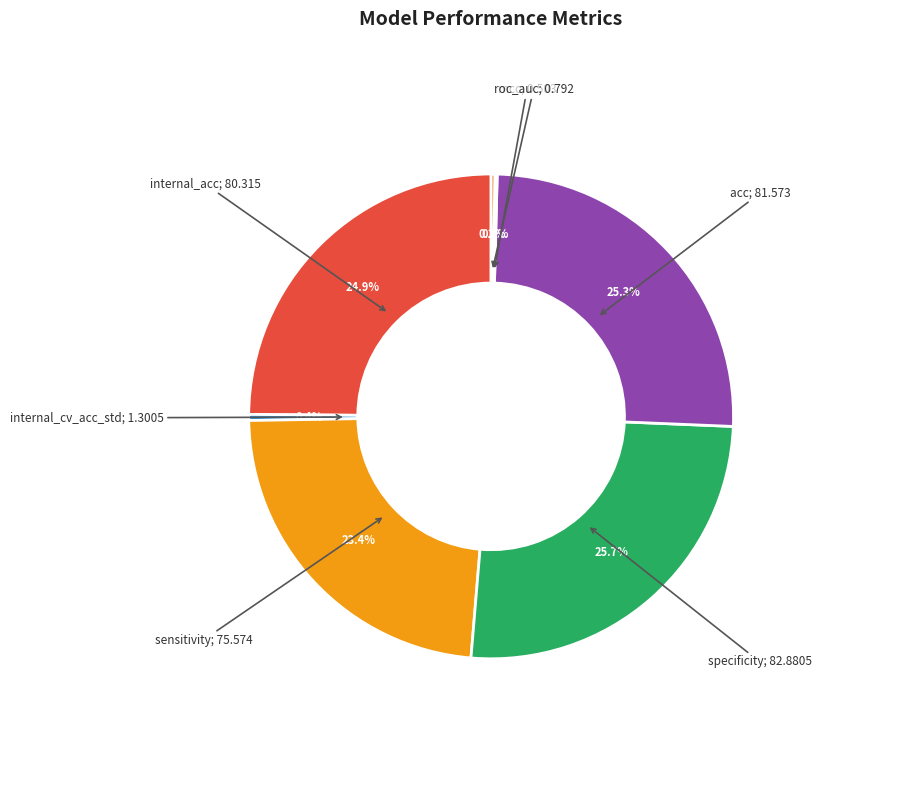

To the nearest percent, what is the difference between the largest and smallest slice percentages?

26%